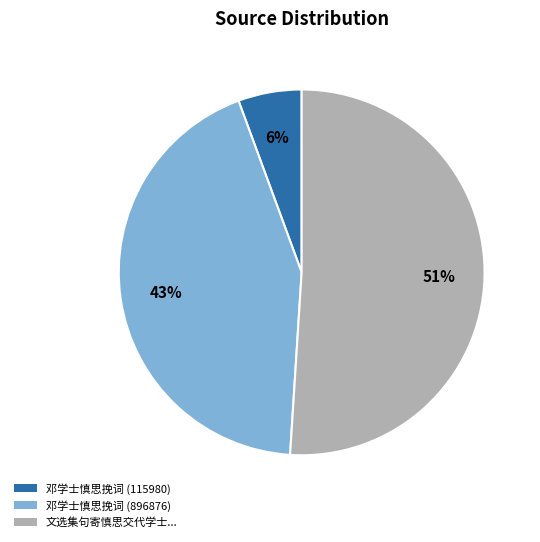

To the nearest percent, what is the difference between the largest and smallest slice percentages?

45%